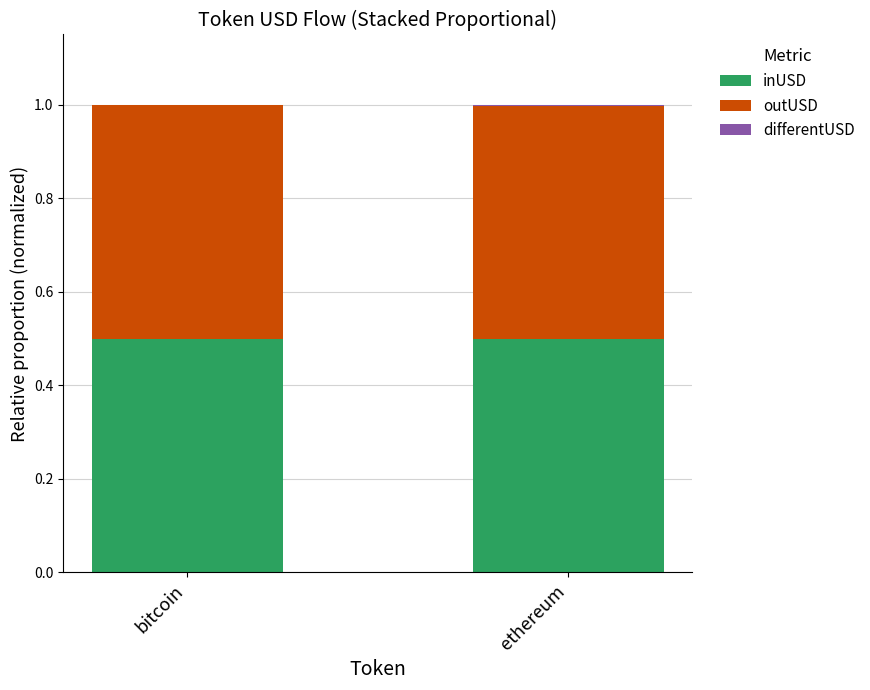

The inUSD series shows 0.2 at bitcoin. True or false?

False